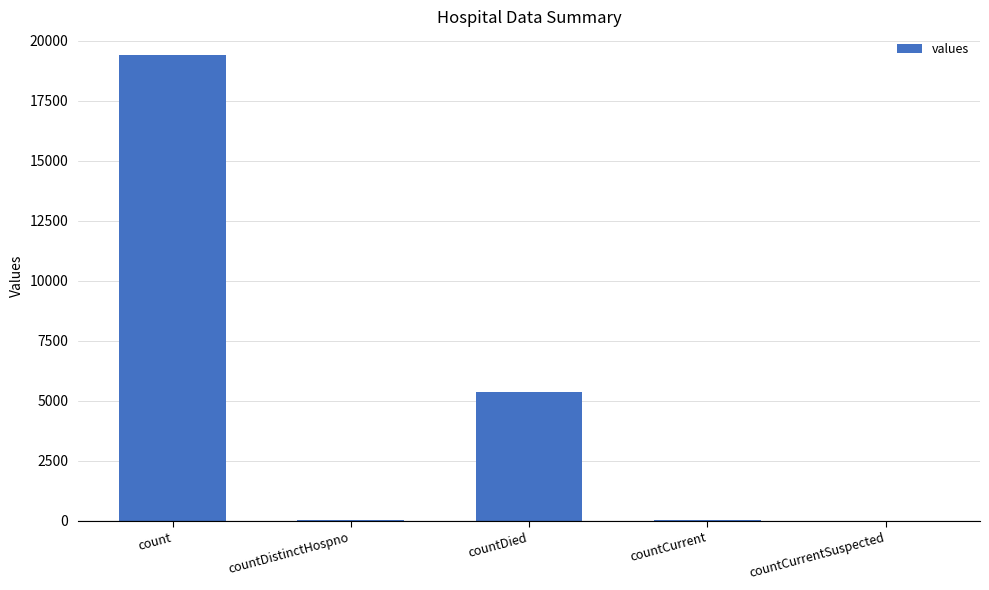

Which label corresponds to the largest value in the chart?

count